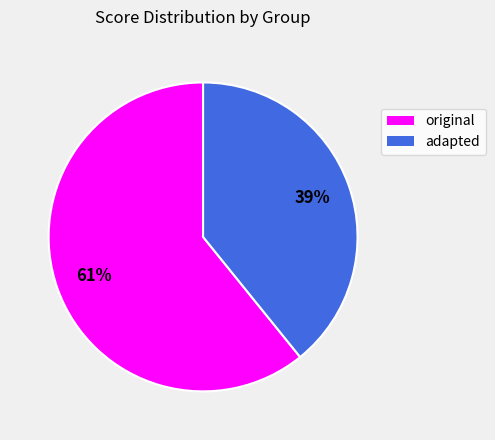

To the nearest percent, what is the combined percentage of original and adapted?

100%